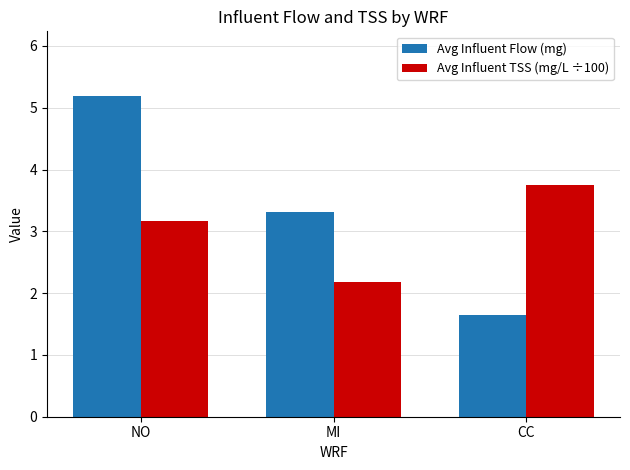

At which label is Avg Influent Flow (mg) closest to 3?

MI